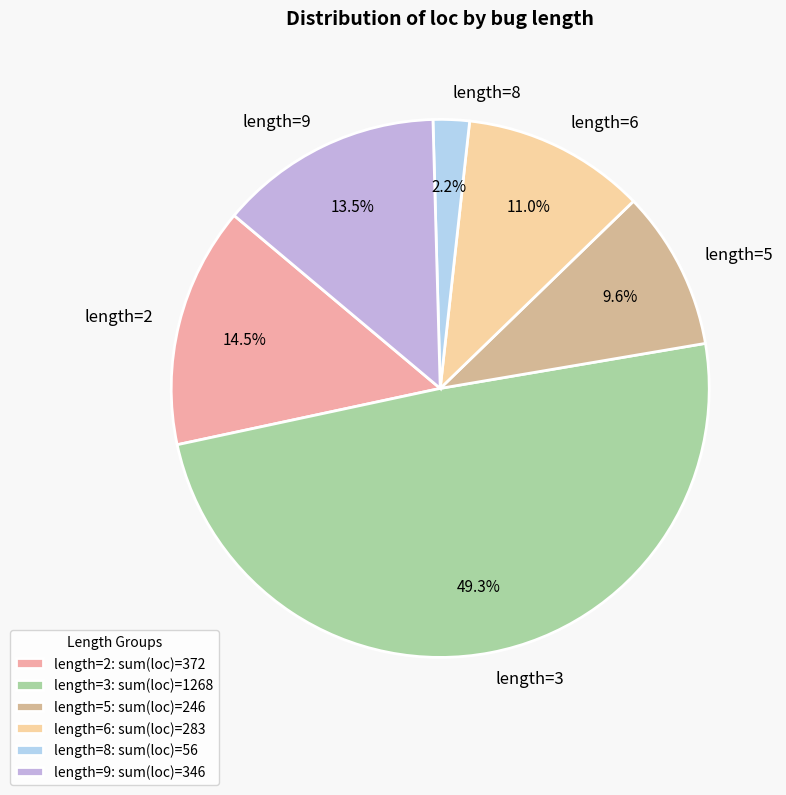

Is the sum of length=8 and length=6 greater than half?

No